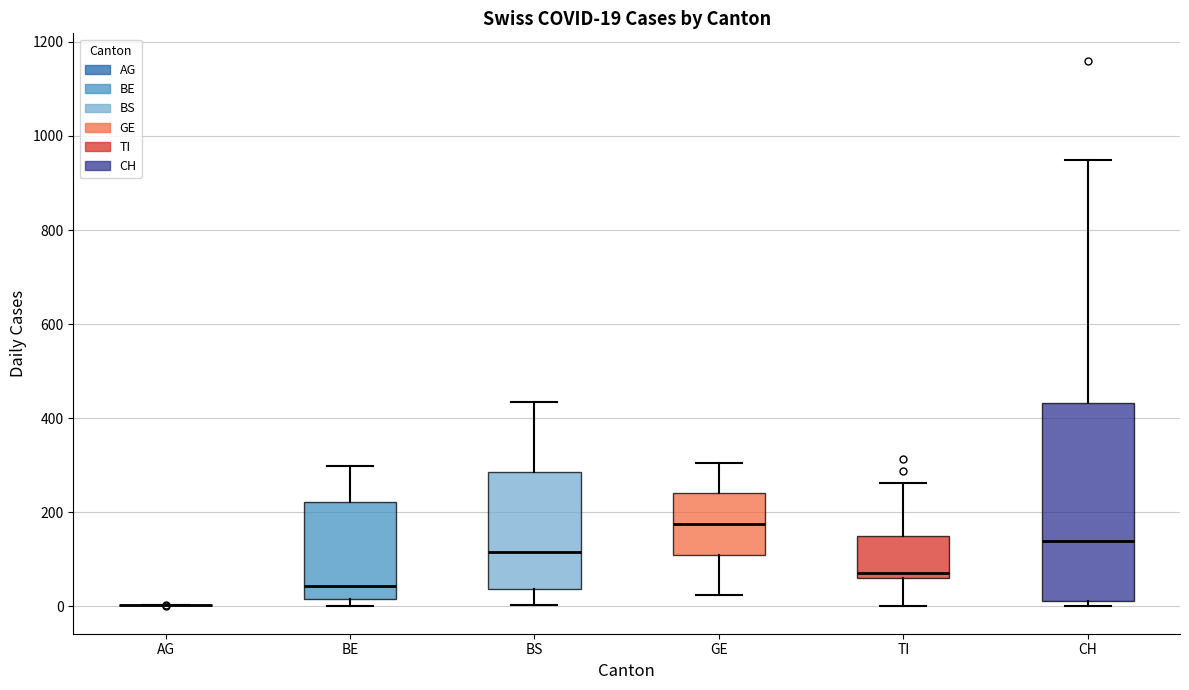

Comparing the boxes themselves (not the whiskers), which one is the tallest?

CH